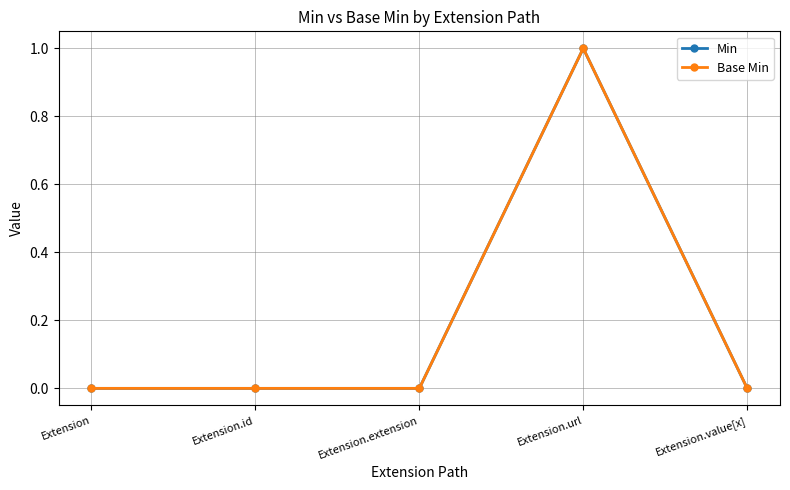

True or false: Base Min and Min intersect in this chart.

False